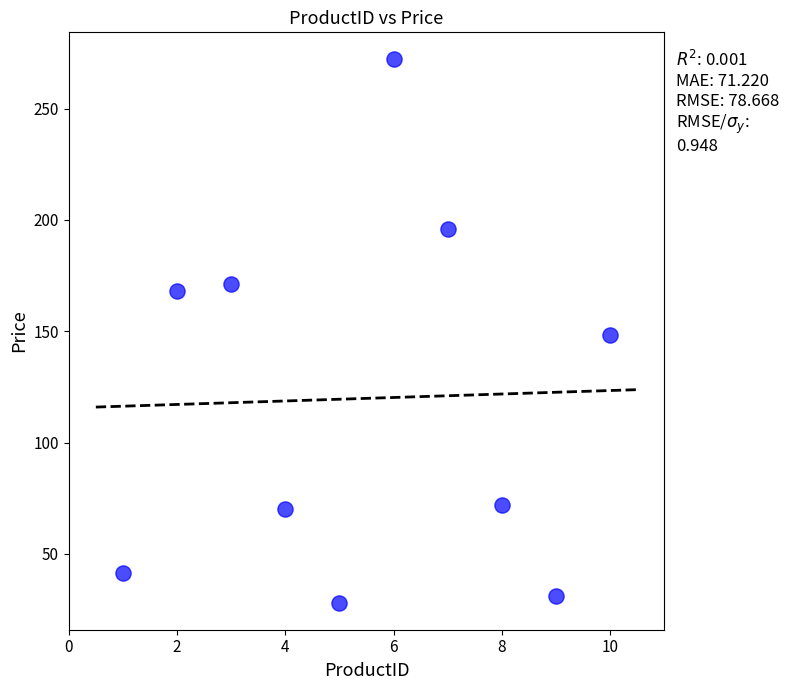

What is the range of Y values (max minus min)?

243.9